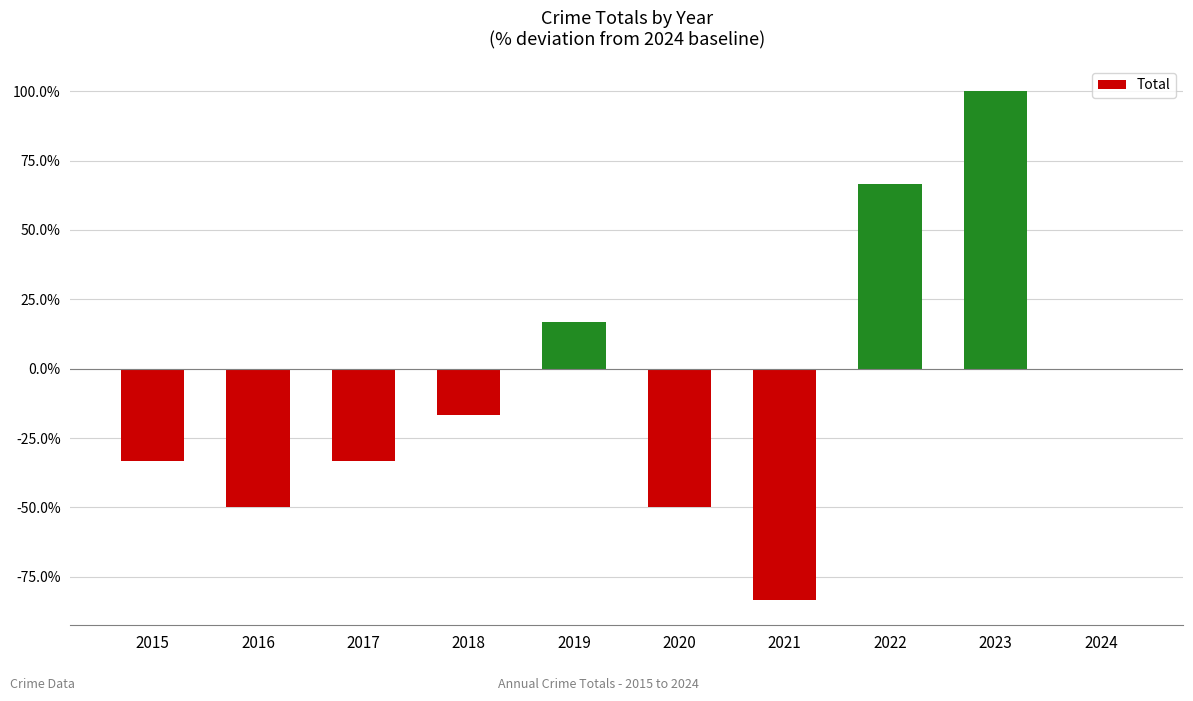

What is the greatest value displayed?

100.0